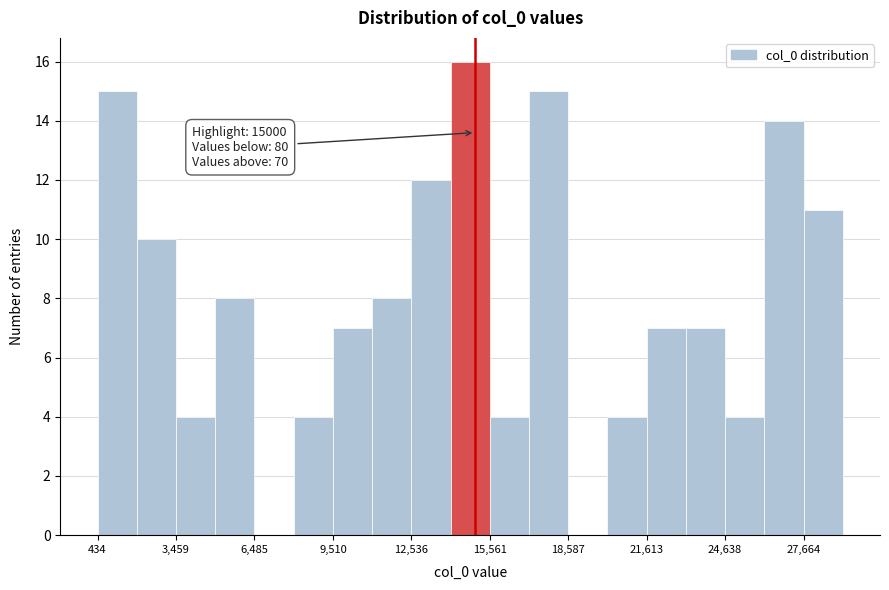

Read against the x-axis, roughly where is the centre of the tallest bar?

15000